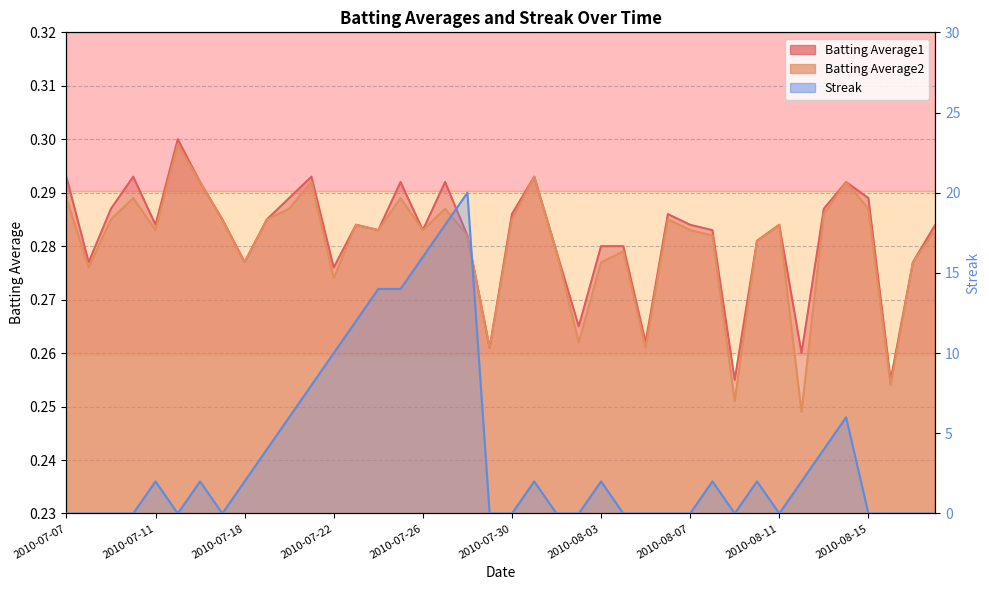

List the labels in order of Streak value, largest first.

2010-07-28, 2010-07-27, 2010-07-26, 2010-07-24, 2010-07-25, 2010-07-23, 2010-07-22, 2010-07-21, 2010-07-20, 2010-08-14, 2010-07-19, 2010-08-13, 2010-07-11, 2010-07-16, 2010-07-18, 2010-07-31, 2010-08-03, 2010-08-08, 2010-08-10, 2010-08-12, 2010-07-07, 2010-07-08, 2010-07-09, 2010-07-10, 2010-07-15, 2010-07-17, 2010-07-29, 2010-07-30, 2010-08-01, 2010-08-02, 2010-08-04, 2010-08-05, 2010-08-06, 2010-08-07, 2010-08-09, 2010-08-11, 2010-08-15, 2010-08-16, 2010-08-17, 2010-08-18